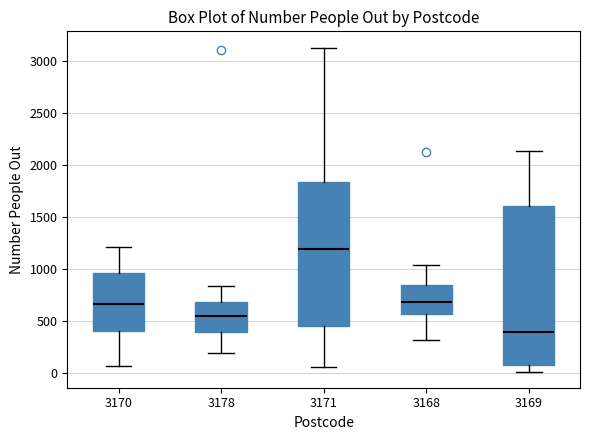

Reading left to right, read every box against the y-axis: the position of its median line, the range the box covers, and the ends of its whiskers. The values are not printed on the chart, so give them approximately, as read against the axis.

3170: median 650, box 400 to 950, whiskers 50 to 1200
3178: median 550, box 400 to 700, whiskers 200 to 850
3171: median 1200, box 450 to 1850, whiskers 50 to 3150
3168: median 700, box 550 to 850, whiskers 300 to 1050
3169: median 400, box 50 to 1600, whiskers 0 to 2150